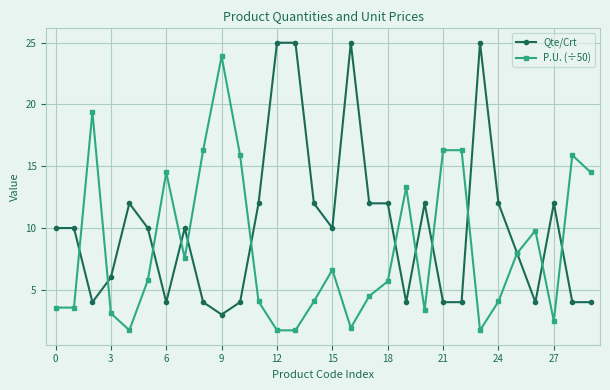

What is the maximum value for P.U. (÷50)?

23.9